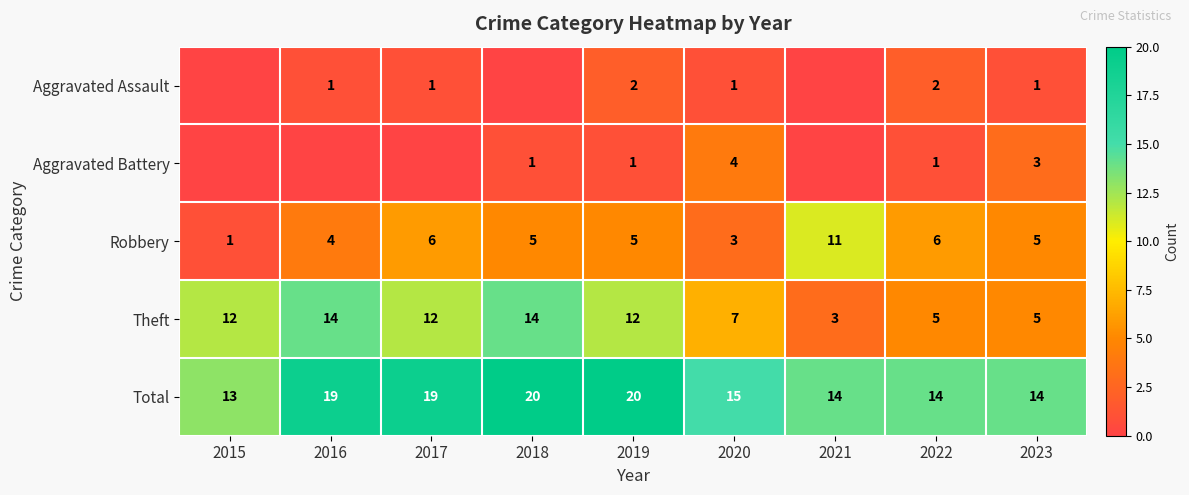

What is the difference between the second highest and minimum values in the Theft series?

11